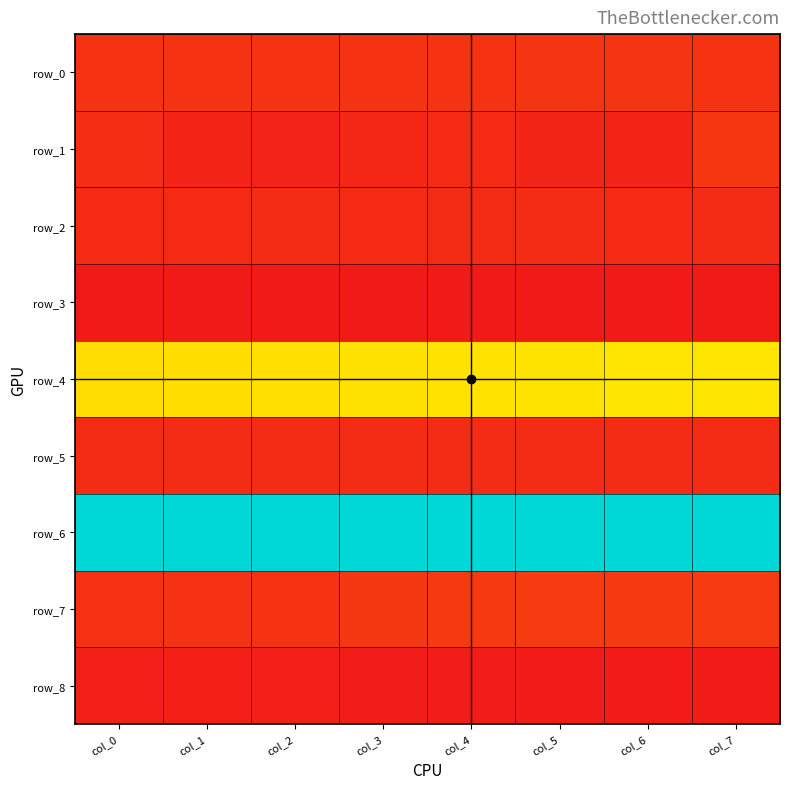

Which category has the highest value across all series?

col_5